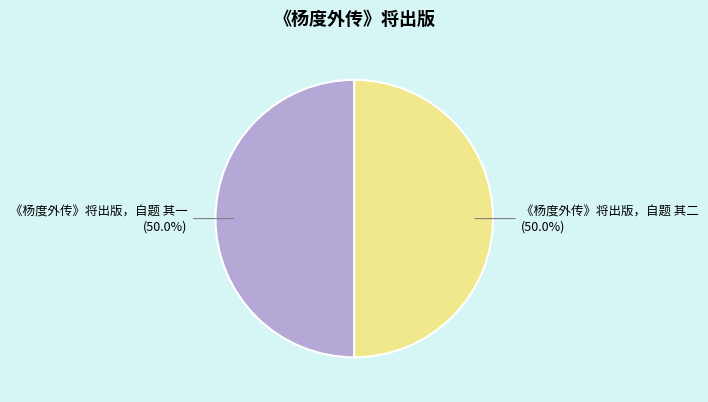

True or false: 《杨度外传》将出版，自题 其一 accounts for 65% of the total.

False